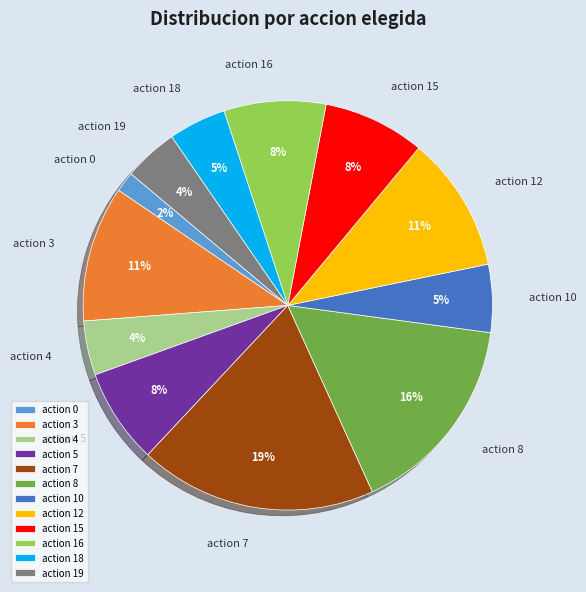

True or false: action 5 accounts for 1% of the total.

False